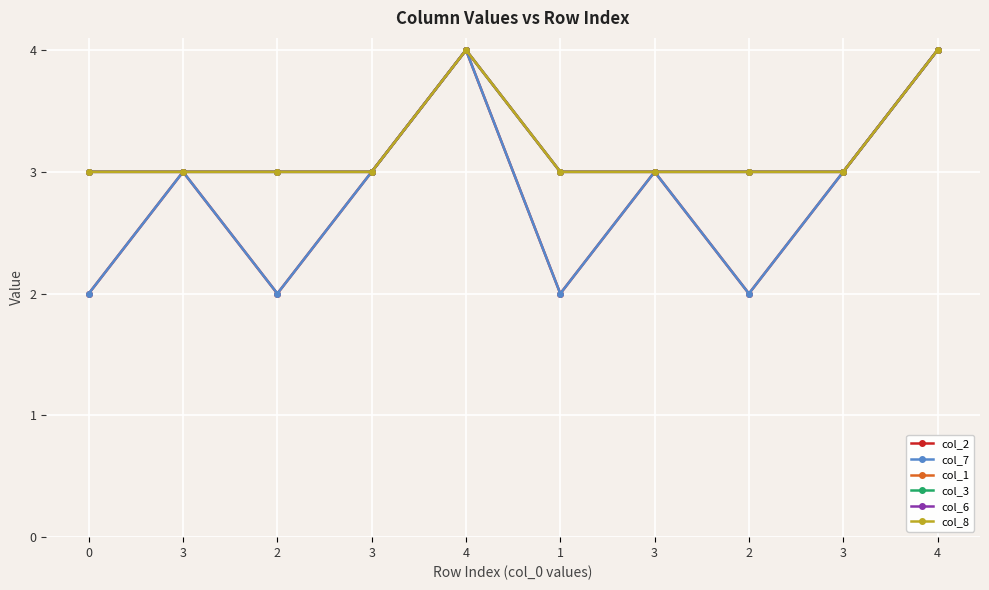

At how many categories does at least one series exceed 3?

2